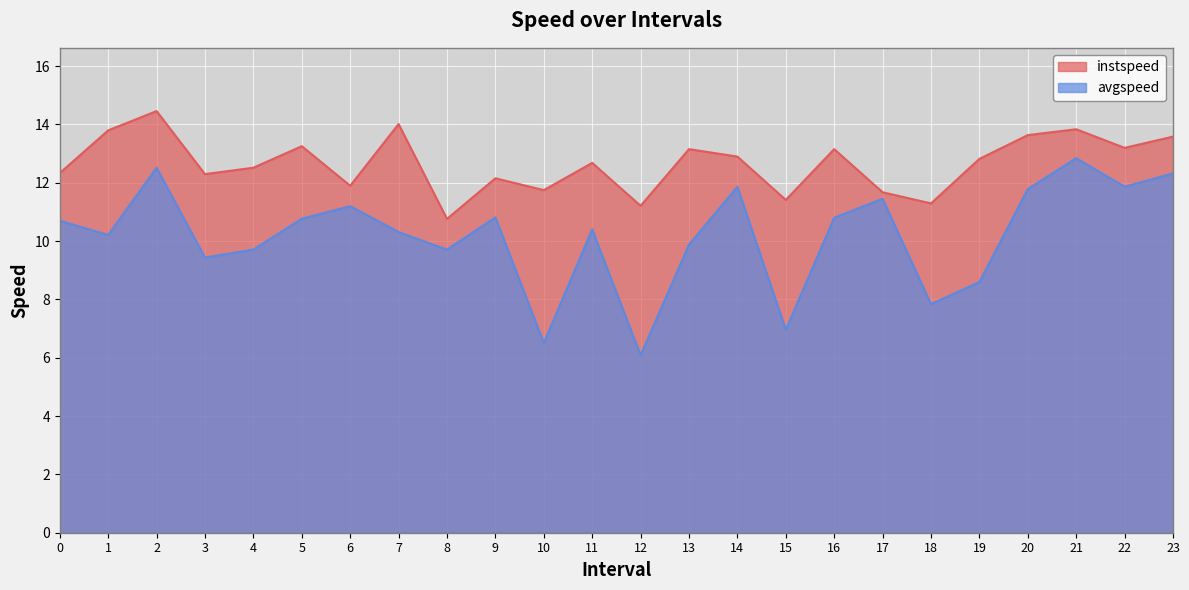

Where is instspeed nearest to the value 12?

6